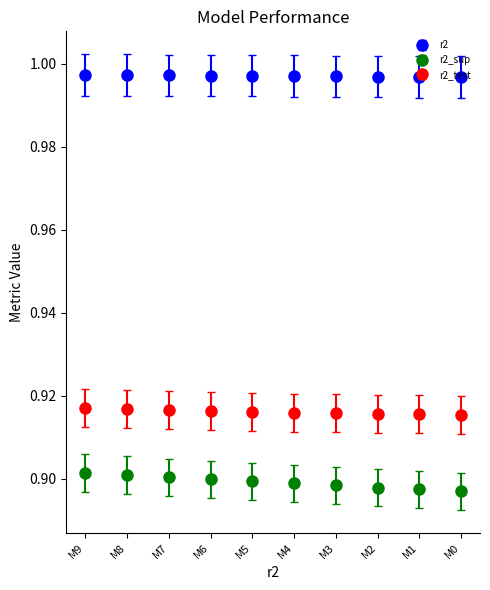

Which series has the largest total across all categories?

r2